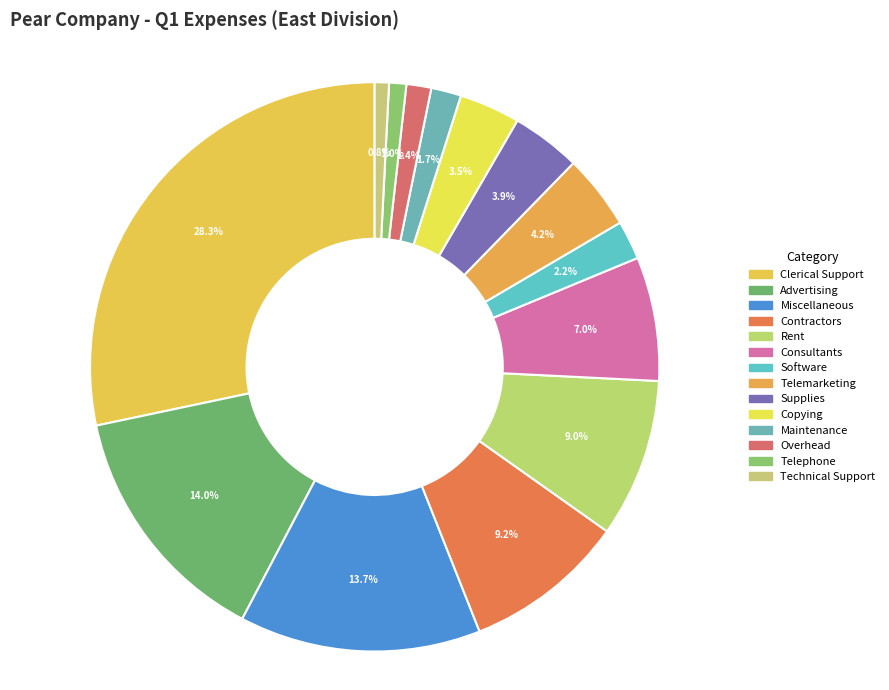

Is it true that Software is 2% of the pie?

True